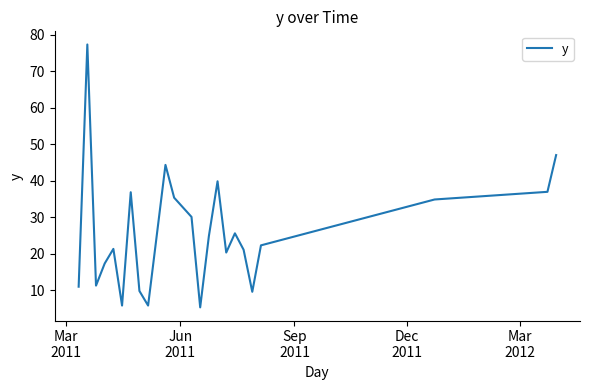

What is the difference between the maximum and minimum values?

72.1